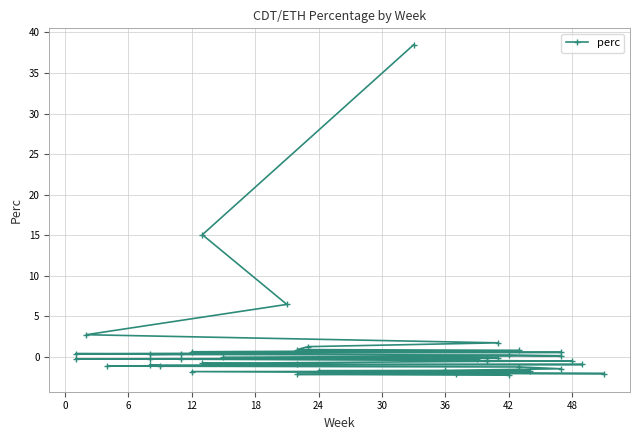

What is the difference between the maximum and minimum values?

40.7